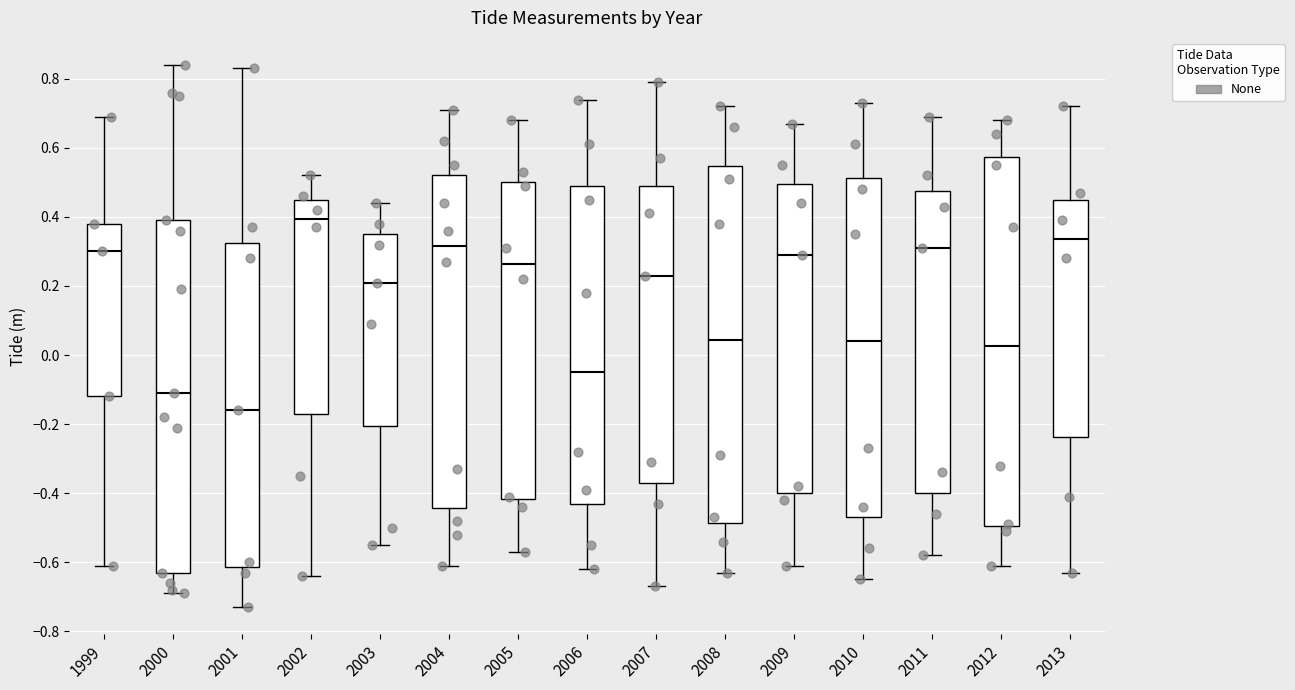

Which box's median line is the lowest?

2001